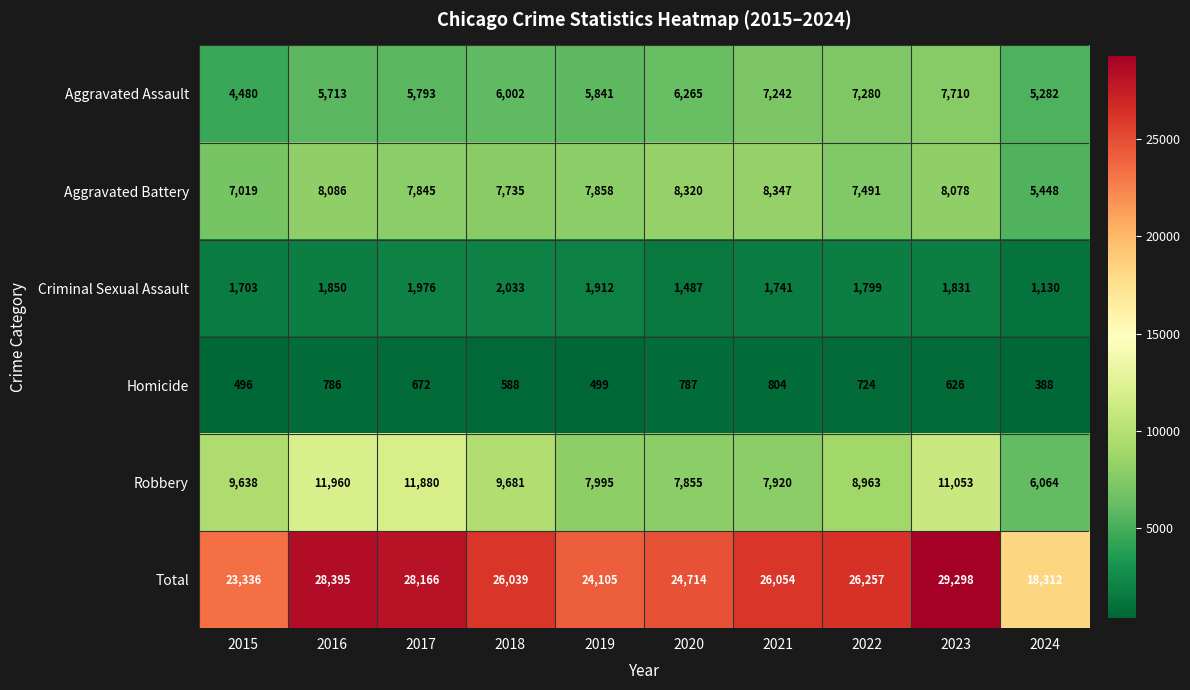

Which series changed the most between 2019 and 2024?

Total